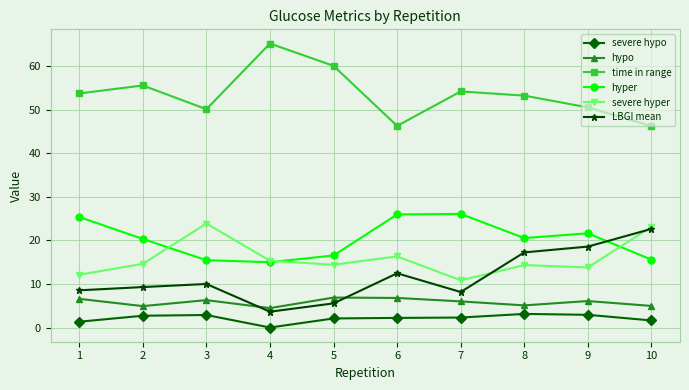

Is it true that LBGI mean equals 3.6 at 4?

True